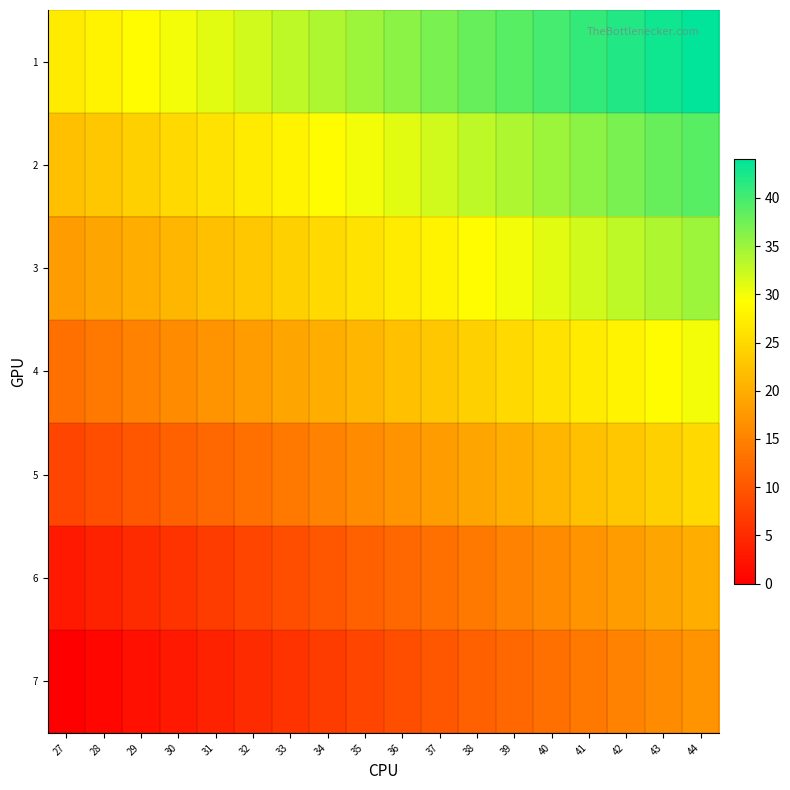

Which has a higher value, 34 or 40?

40